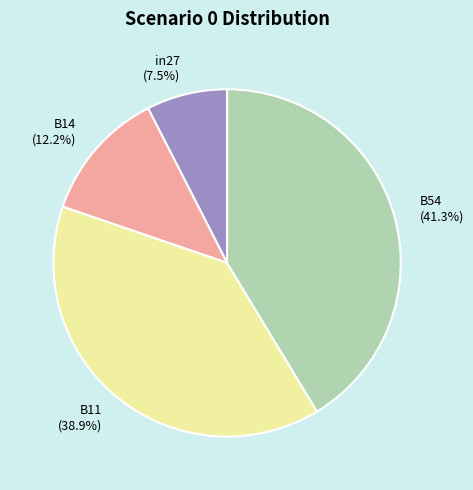

How many segments does this pie chart have?

4